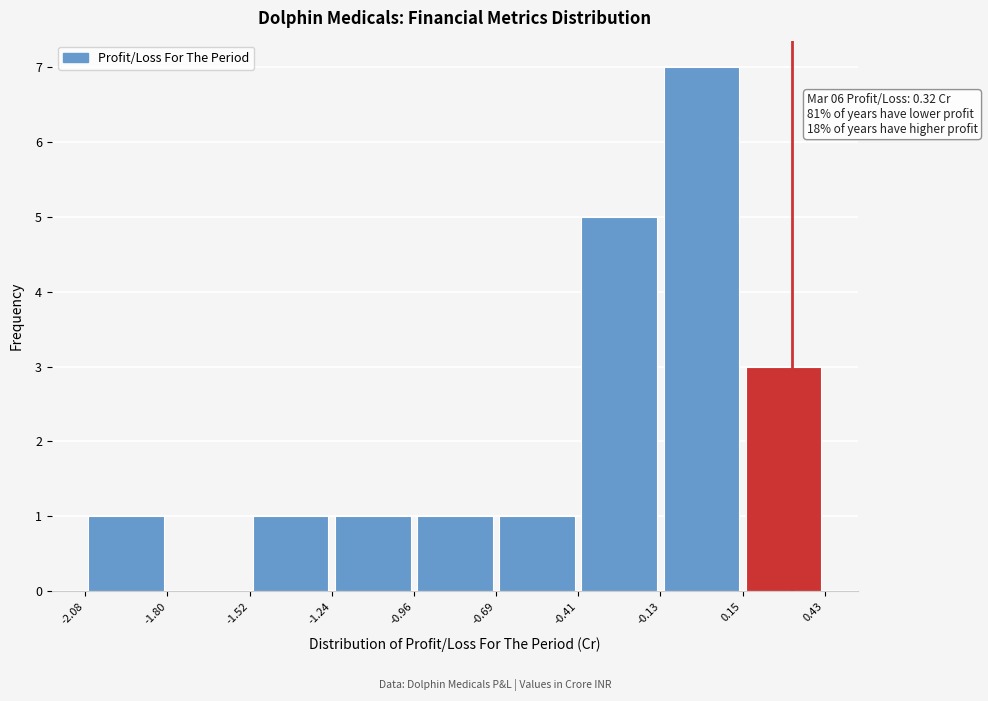

Which range on the x-axis has the tallest bar?

-0.13 to 0.15